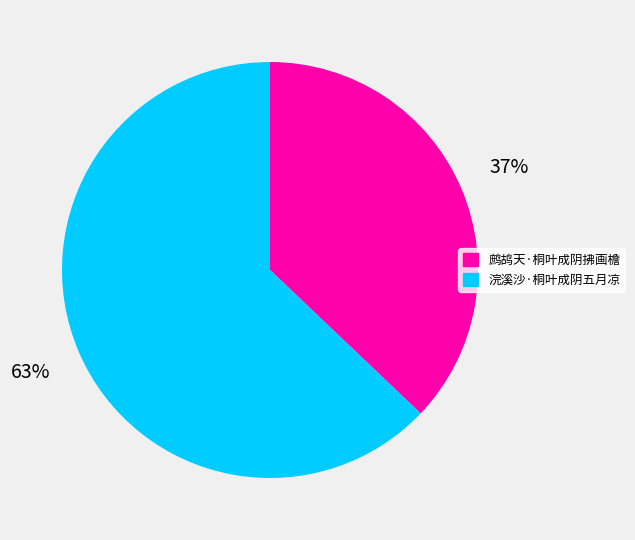

Do 浣溪沙·桐叶成阴五月凉 and 鹧鸪天·桐叶成阴拂画檐 together represent more than half of the pie?

Yes